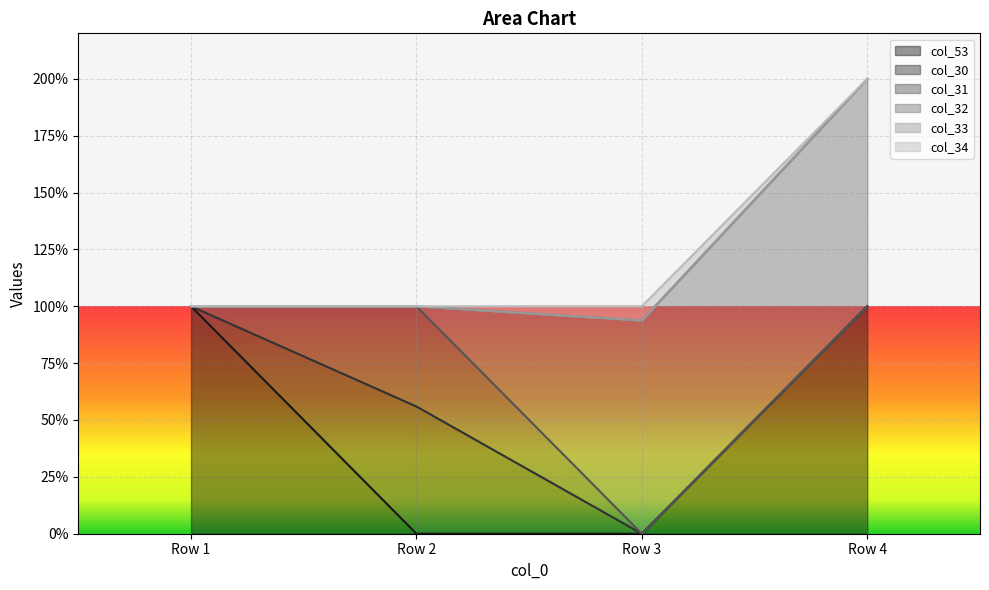

True or false: col_34 and col_33 cross at least once.

False